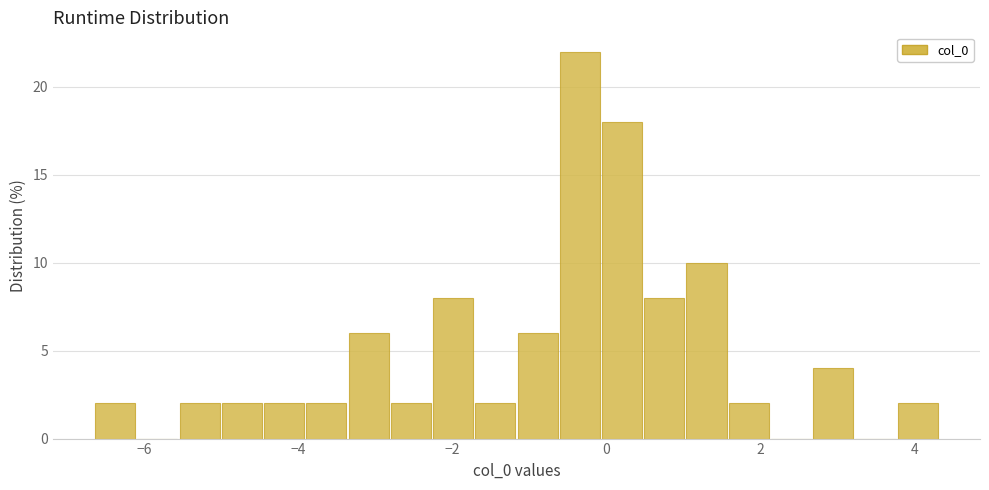

Around what value on the x-axis is the tallest bar? Give the approximate position of its centre, as read against the axis.

-0.4